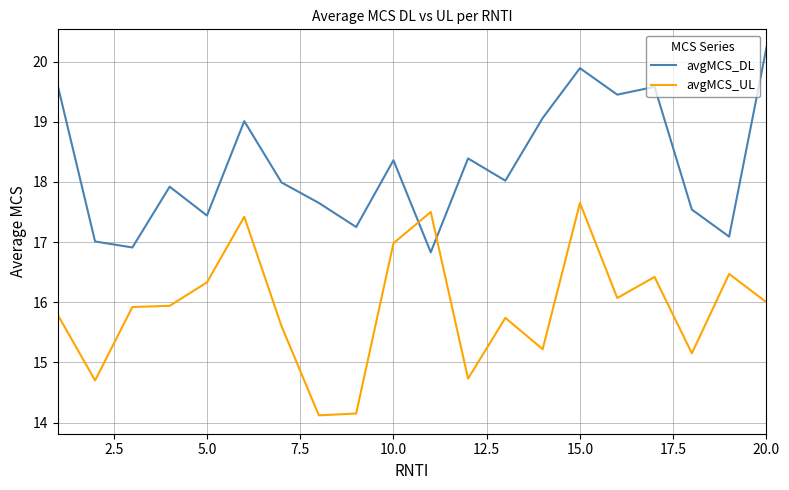

What is the difference between the maximum and minimum values in the avgMCS_UL series?

3.5